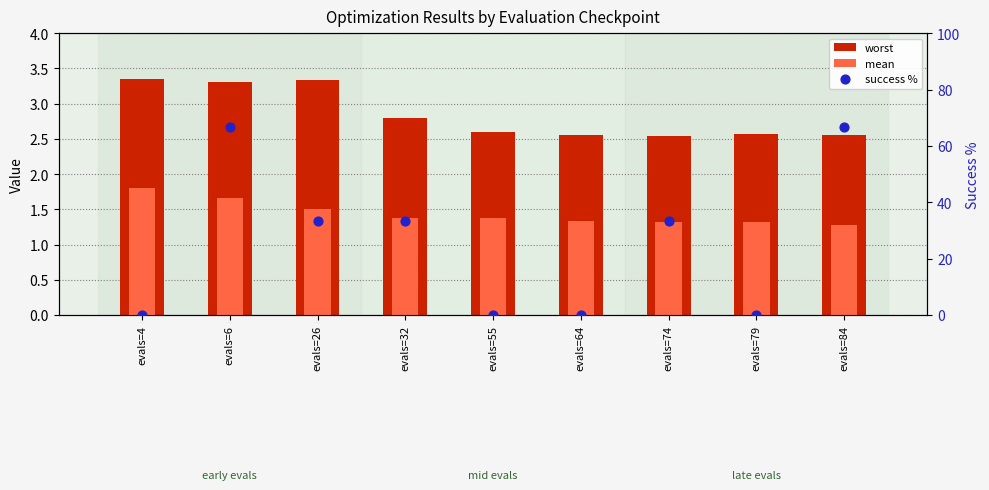

Is the value of success % at evals=64 greater than the value of mean at evals=4?

No